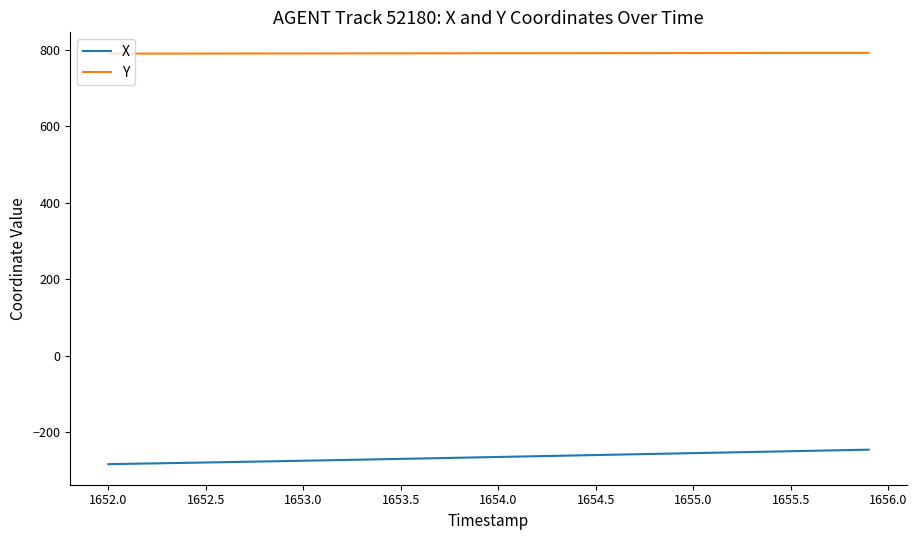

List the series in order of their overall mean, highest first.

Y, X